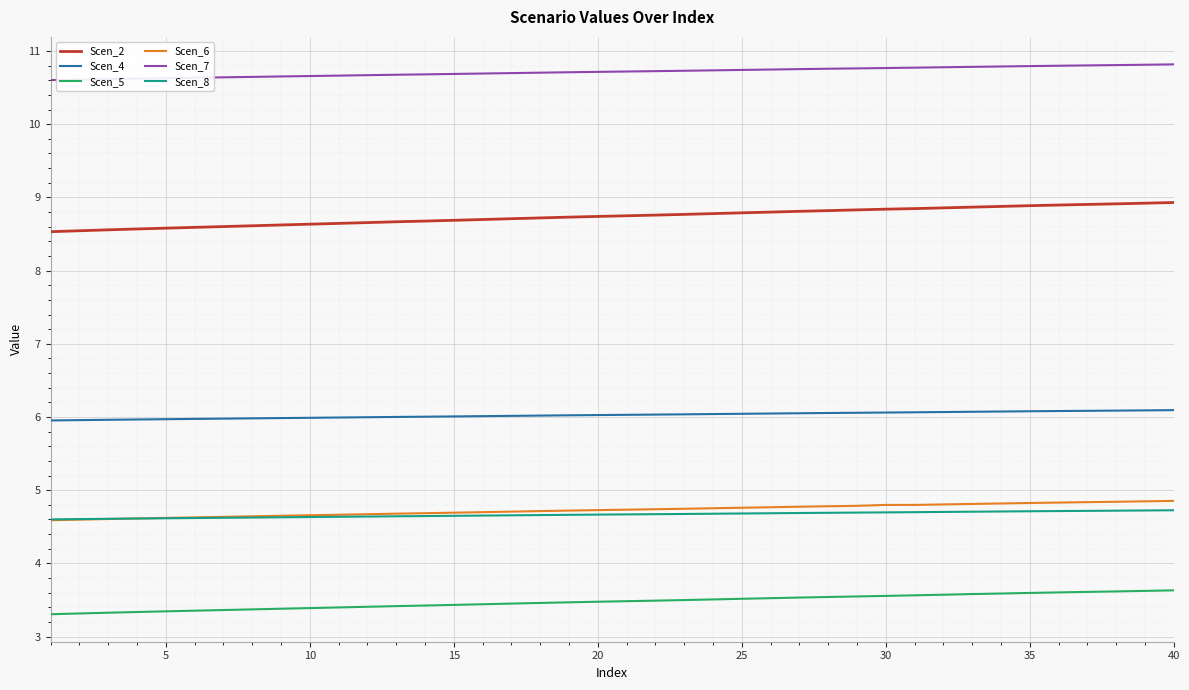

True or false: Scen_4 and Scen_8 cross at least once.

False